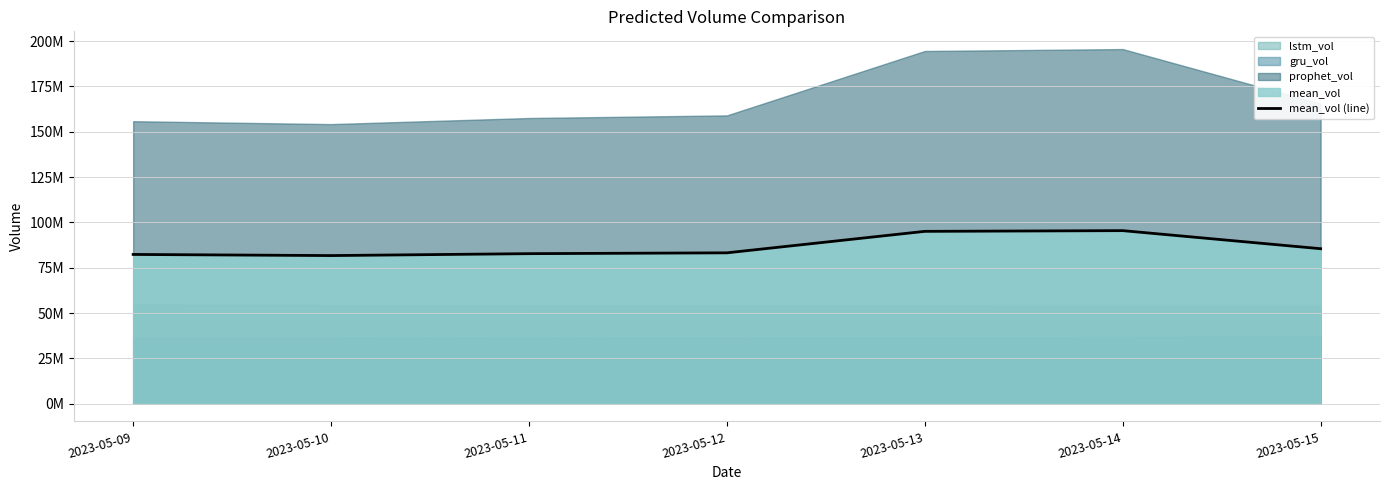

Reading left to right, transcribe all the data shown in this chart.

2023-05-09=82324445.7	2023-05-10=81698465.5	2023-05-11=82756770.1	2023-05-12=83210753.6	2023-05-13=95064086.6	2023-05-14=95458828.5	2023-05-15=85484454.7